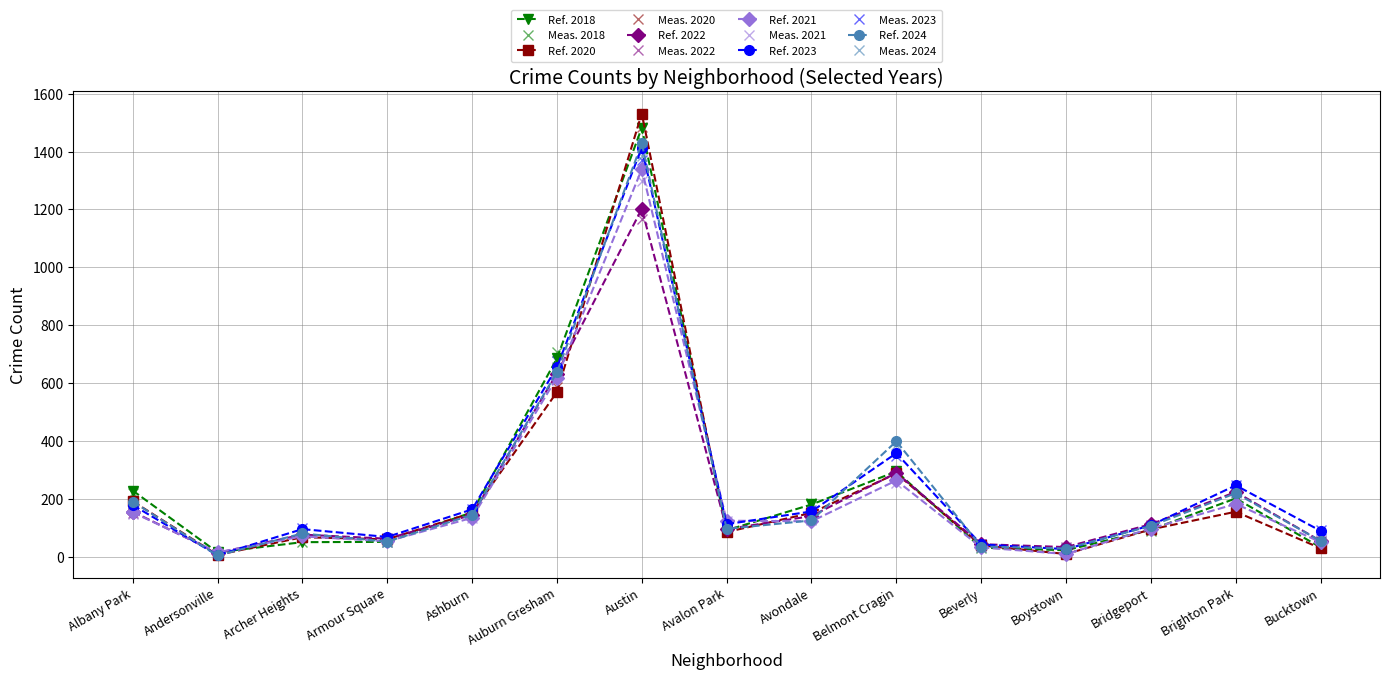

What are all the series names shown in the legend?

Ref. 2018, Meas. 2018, Ref. 2020, Meas. 2020, Ref. 2022, Meas. 2022, Ref. 2021, Meas. 2021, Ref. 2023, Meas. 2023, Ref. 2024, Meas. 2024